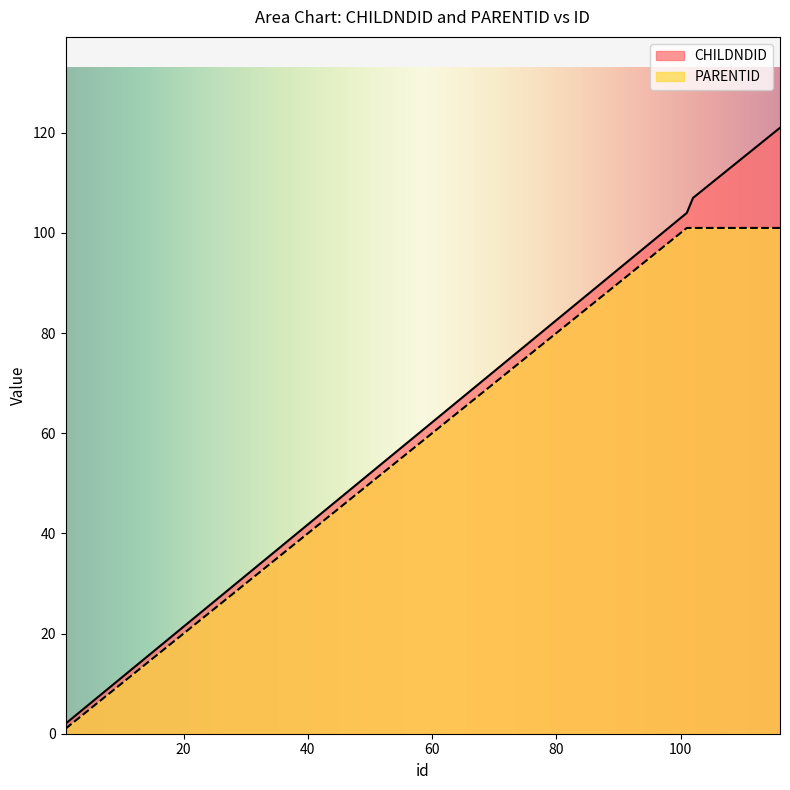

Which series has the widest spread of values?

CHILDNDID